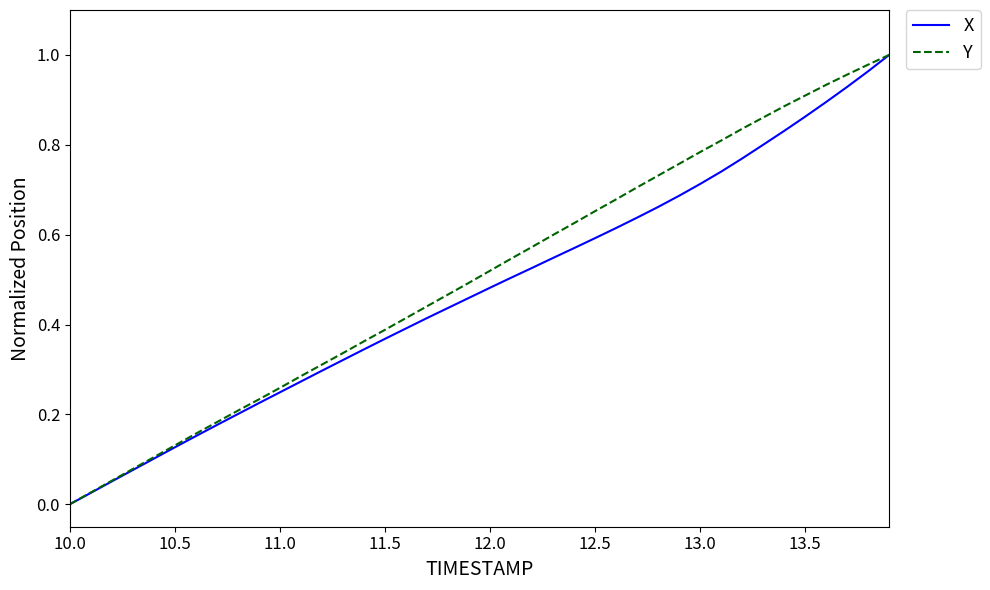

What are all the series names shown in the legend?

X, Y